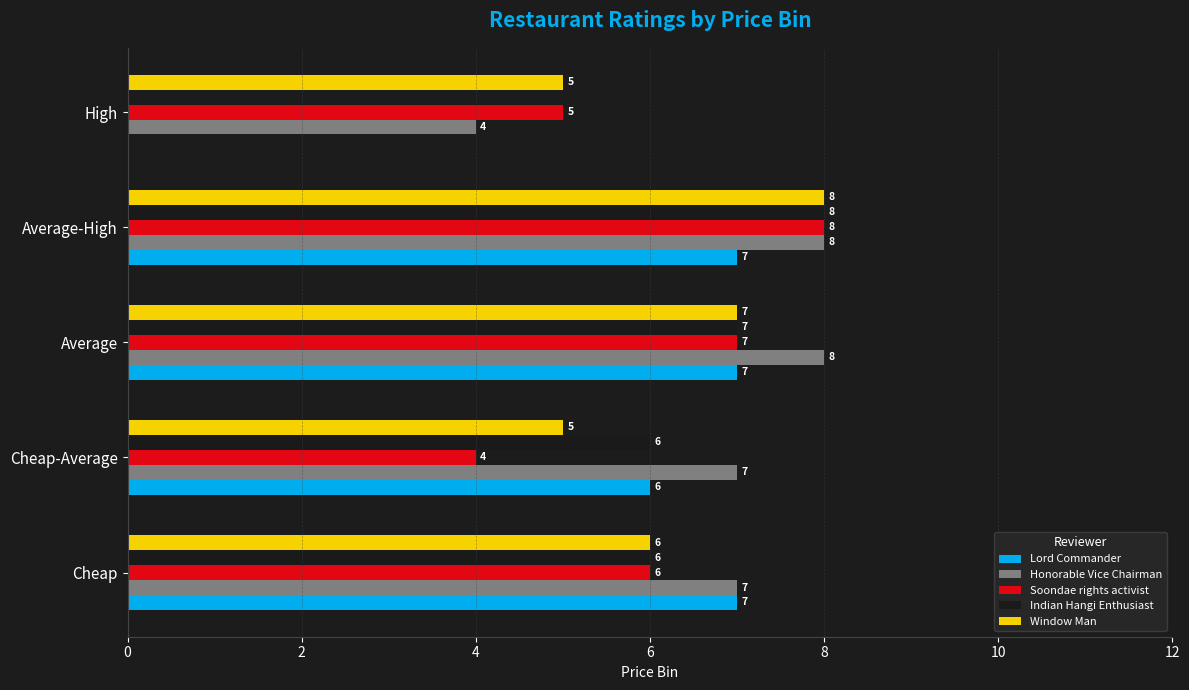

At which label is Window Man closest to 6?

Cheap